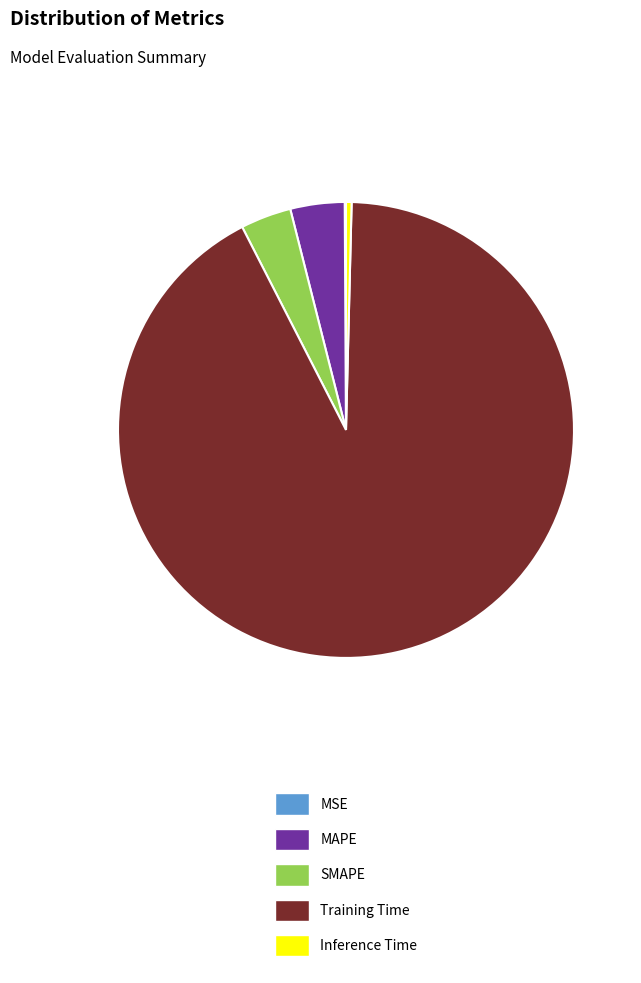

Between Training Time and SMAPE, which is larger?

Training Time